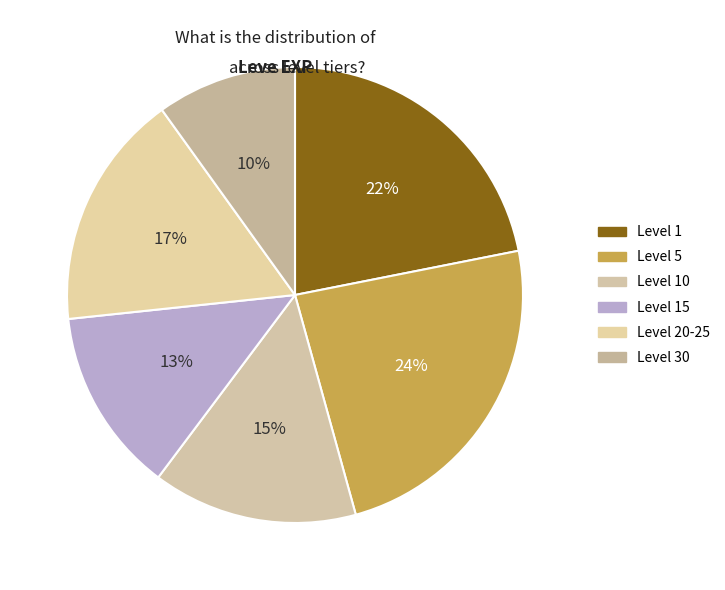

To the nearest percent, what is the difference between the largest and smallest slice percentages?

14%